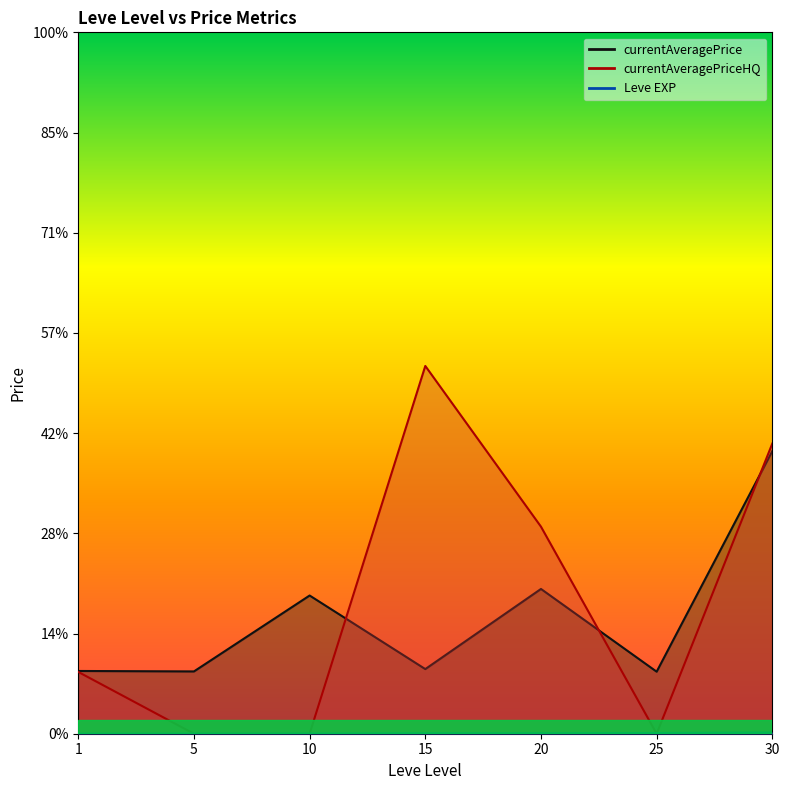

At which category does Leve EXP reach its first local valley?

1